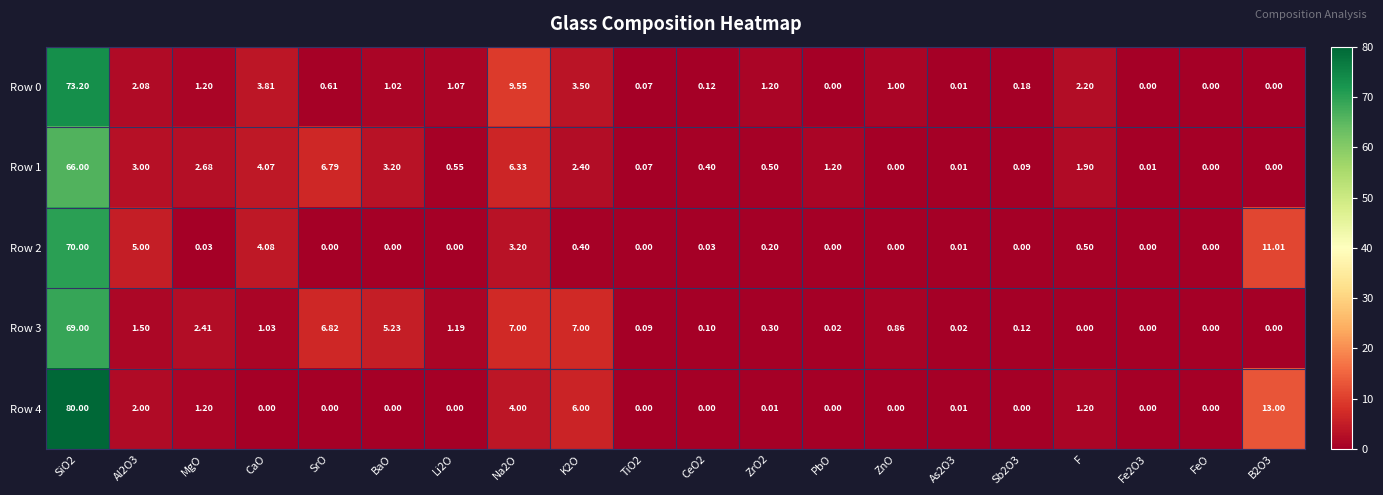

Is the value of Row 4 at ZrO2 greater than the value of Row 1 at Sb2O3?

No